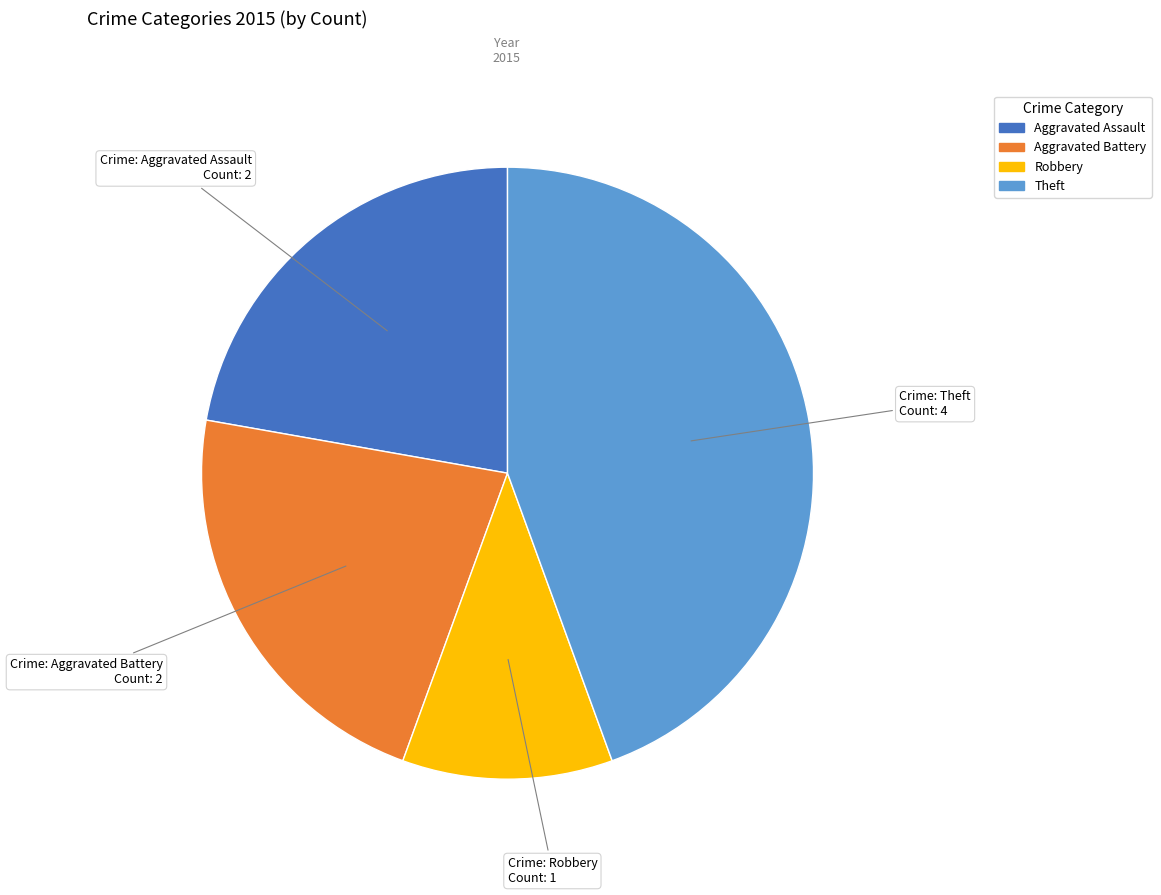

How many slices are in this pie chart?

4